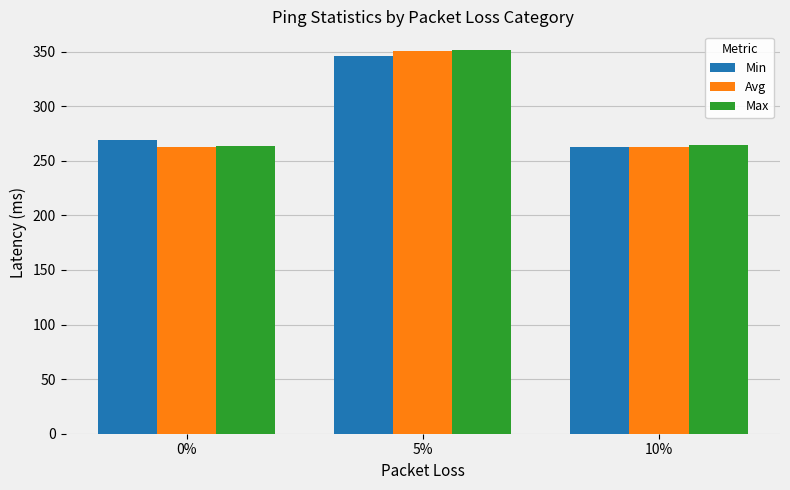

The Max series shows 263.2 at 0%. True or false?

True